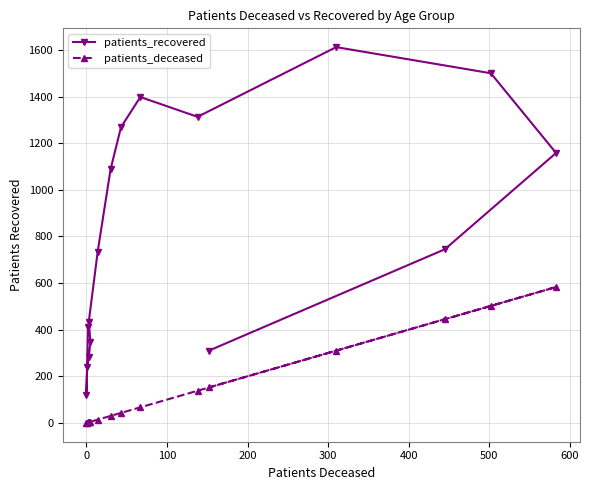

Rank the series by their average value, from highest to lowest.

patients_recovered, patients_deceased